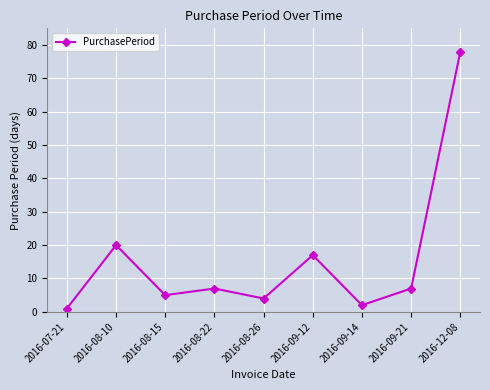

How many points are higher than both their immediate neighbors (excluding endpoints)?

3